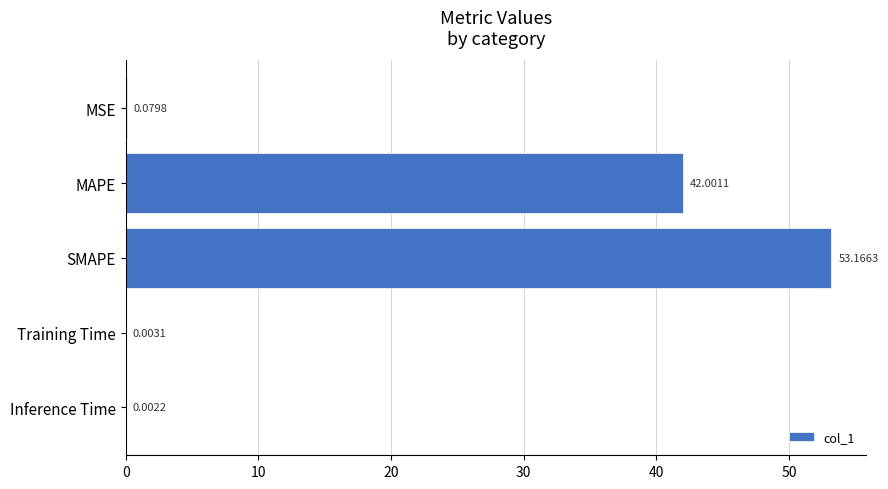

What is the change in value from MAPE to Training Time?

-42.0